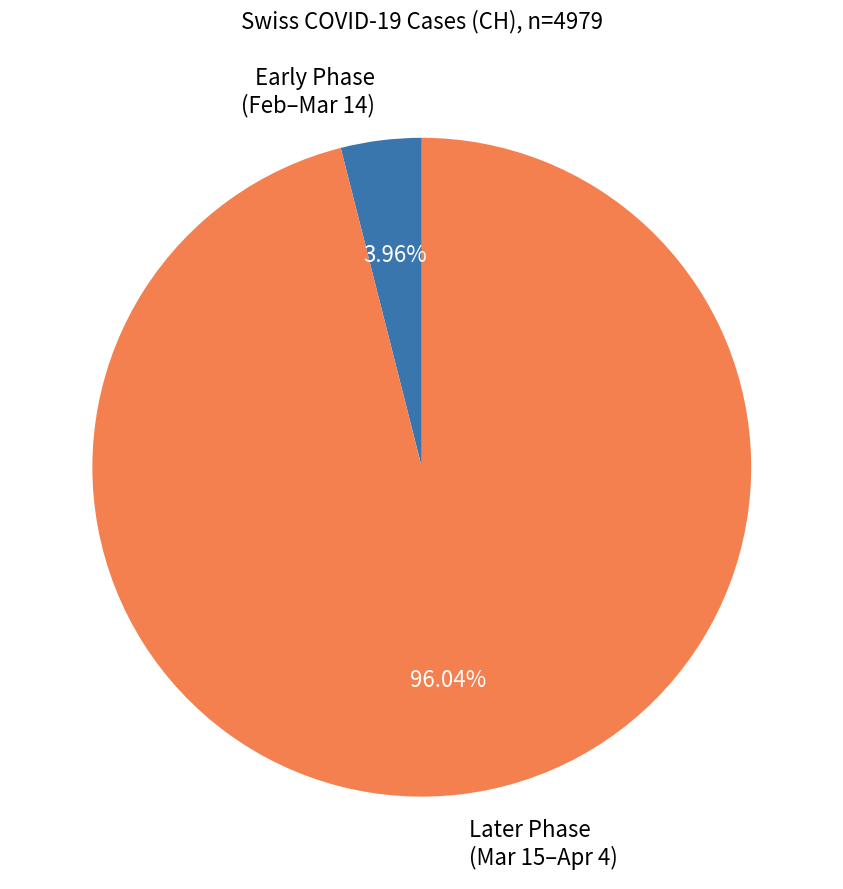

Is the sum of Early Phase (Feb–Mar 14) and Later Phase (Mar 15–Apr 4) greater than half?

Yes